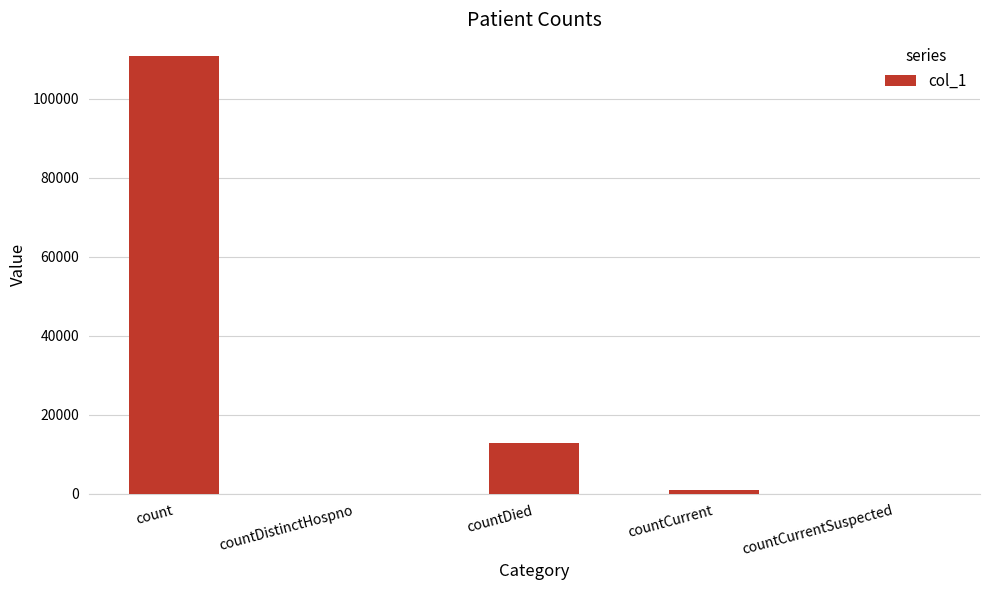

What is the greatest value displayed?

110766